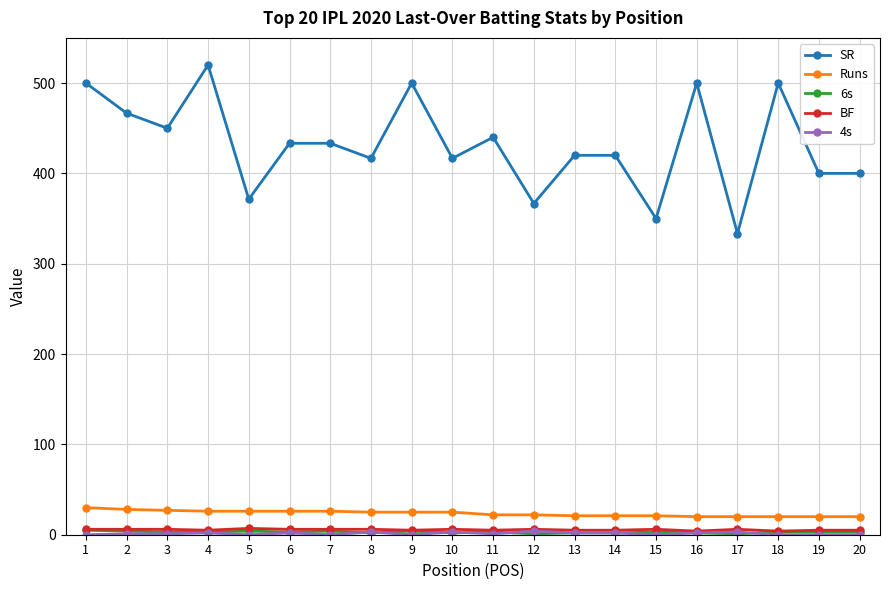

Which series has the widest spread of values?

SR